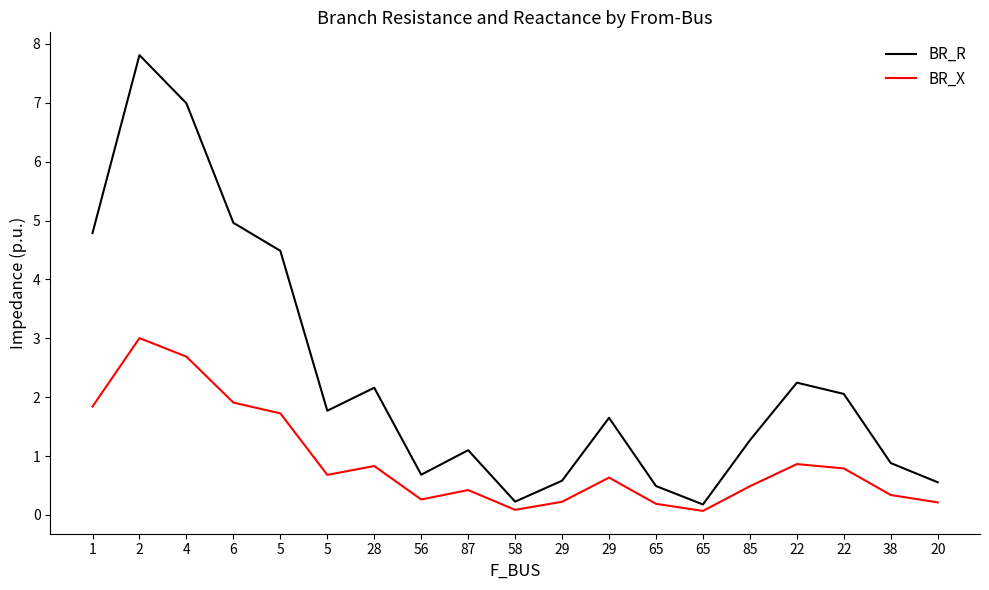

What are all the series names shown in the legend?

BR_R, BR_X